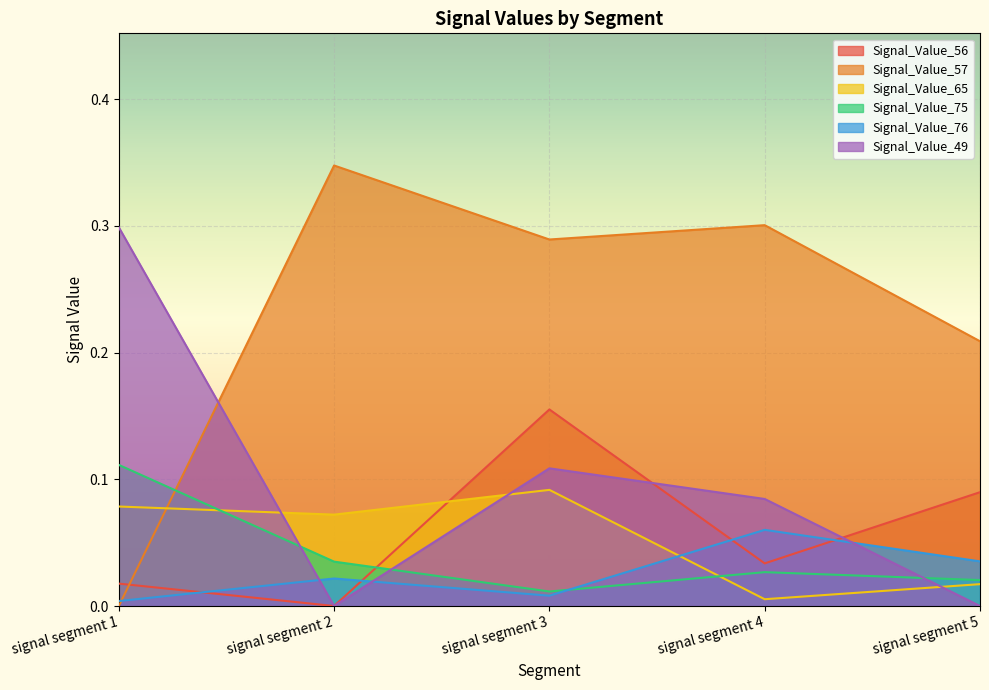

Reading left to right, list all the values displayed in this chart.

Signal_Value_56: 0.0	0.0	0.2	0.0	0.1
Signal_Value_57: 0.0	0.3	0.3	0.3	0.2
Signal_Value_65: 0.1	0.1	0.1	0.0	0.0
Signal_Value_75: 0.1	0.0	0.0	0.0	0.0
Signal_Value_76: 0.0	0.0	0.0	0.1	0.0
Signal_Value_49: 0.3	0.0	0.1	0.1	0.0